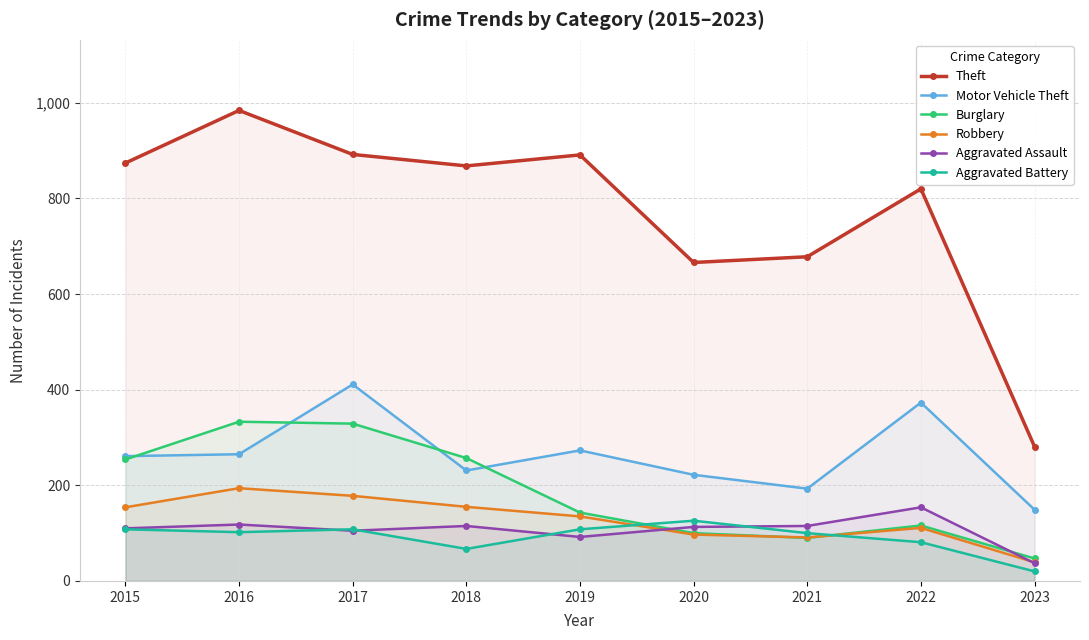

Which series has the largest total across all categories?

Theft